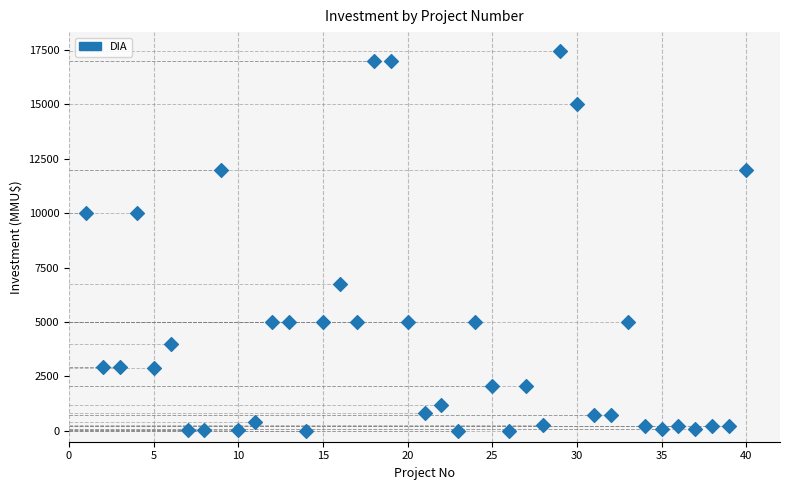

What is the range of Y values (max minus min)?

17447